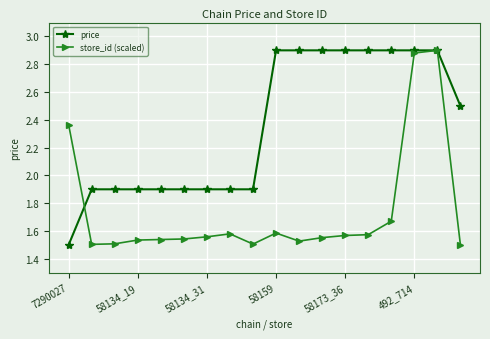

Count the store_id (scaled) values in the range 1 to 2.

15